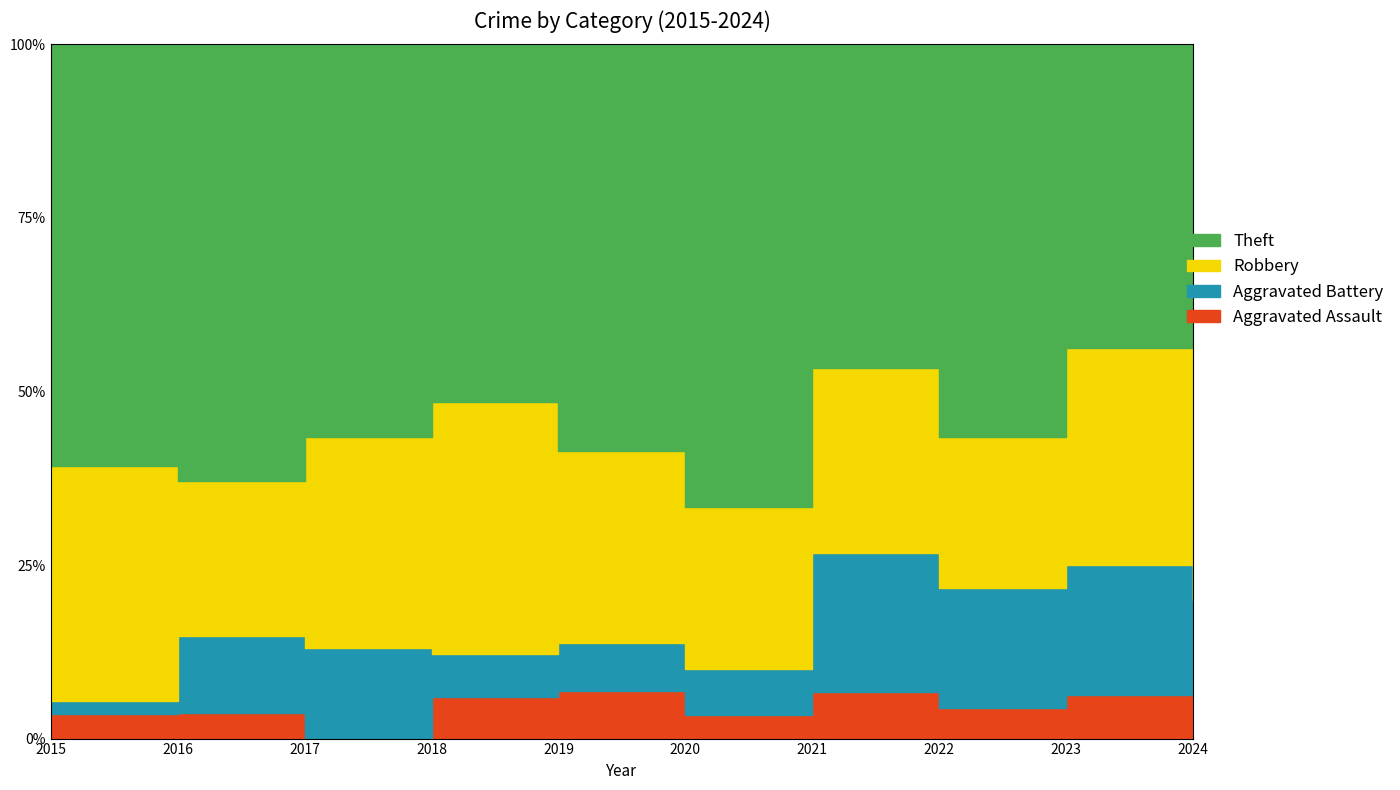

What is the minimum value for Robbery?

3